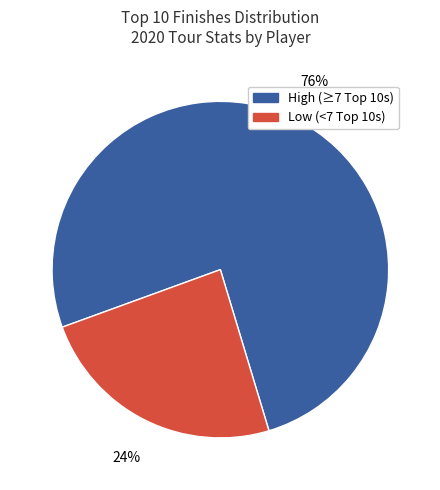

To the nearest percent, what is the difference between the largest and smallest slice percentages?

52%